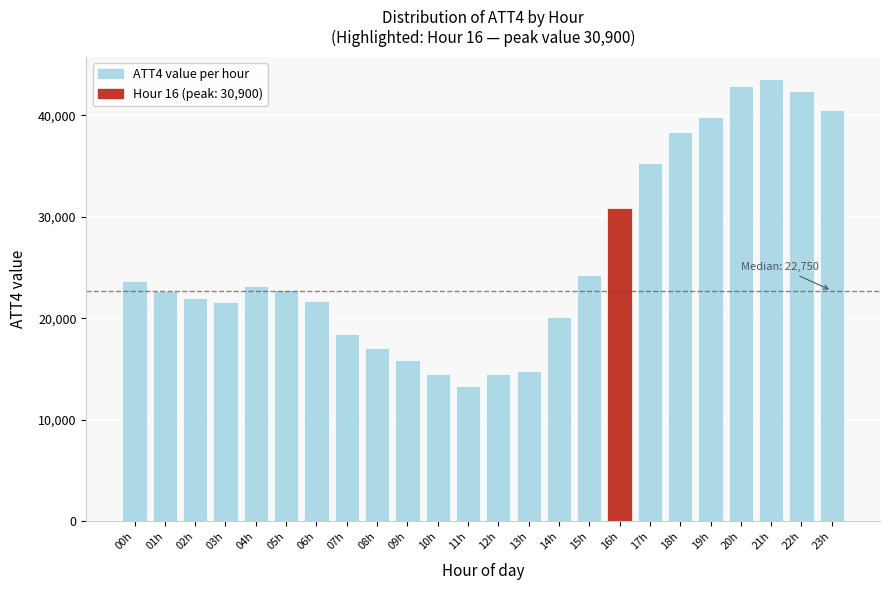

What is the difference between the values at 07h and 23h?

22000